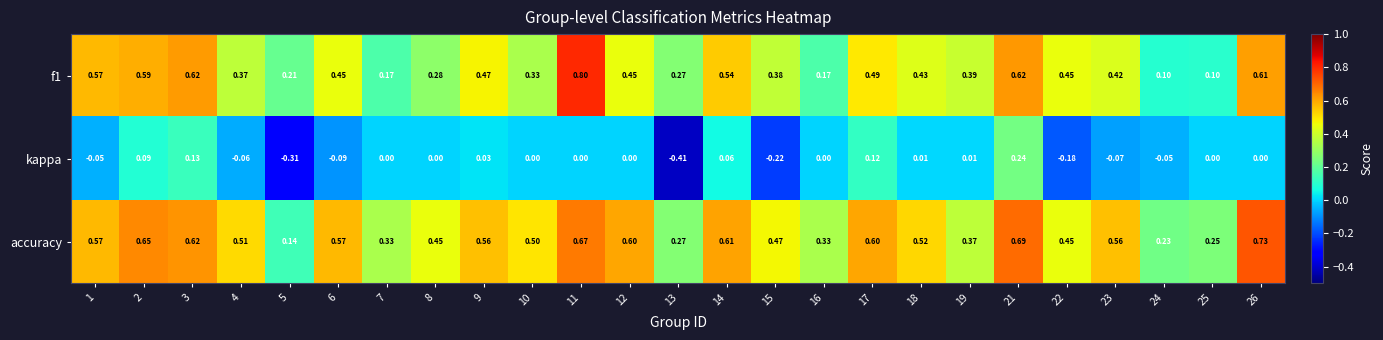

Which series has the largest total across all categories?

accuracy